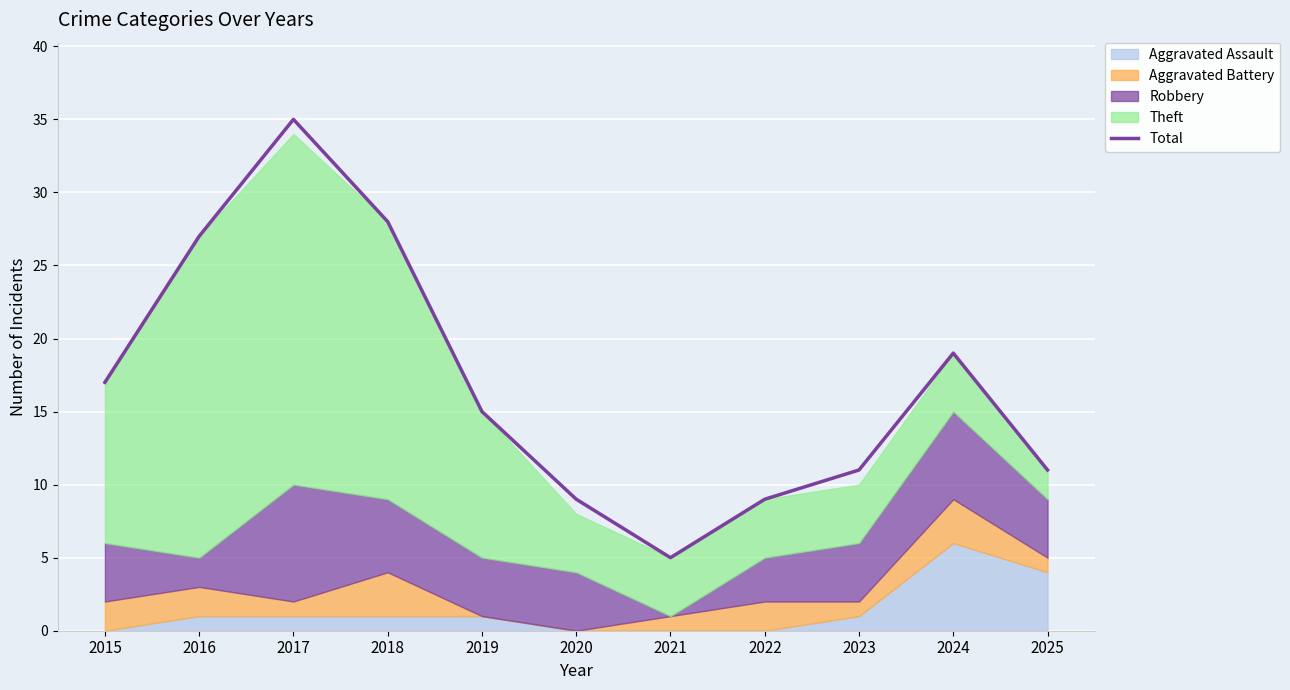

What is the ratio of the value at 2022 to the value at 2017?

0.3